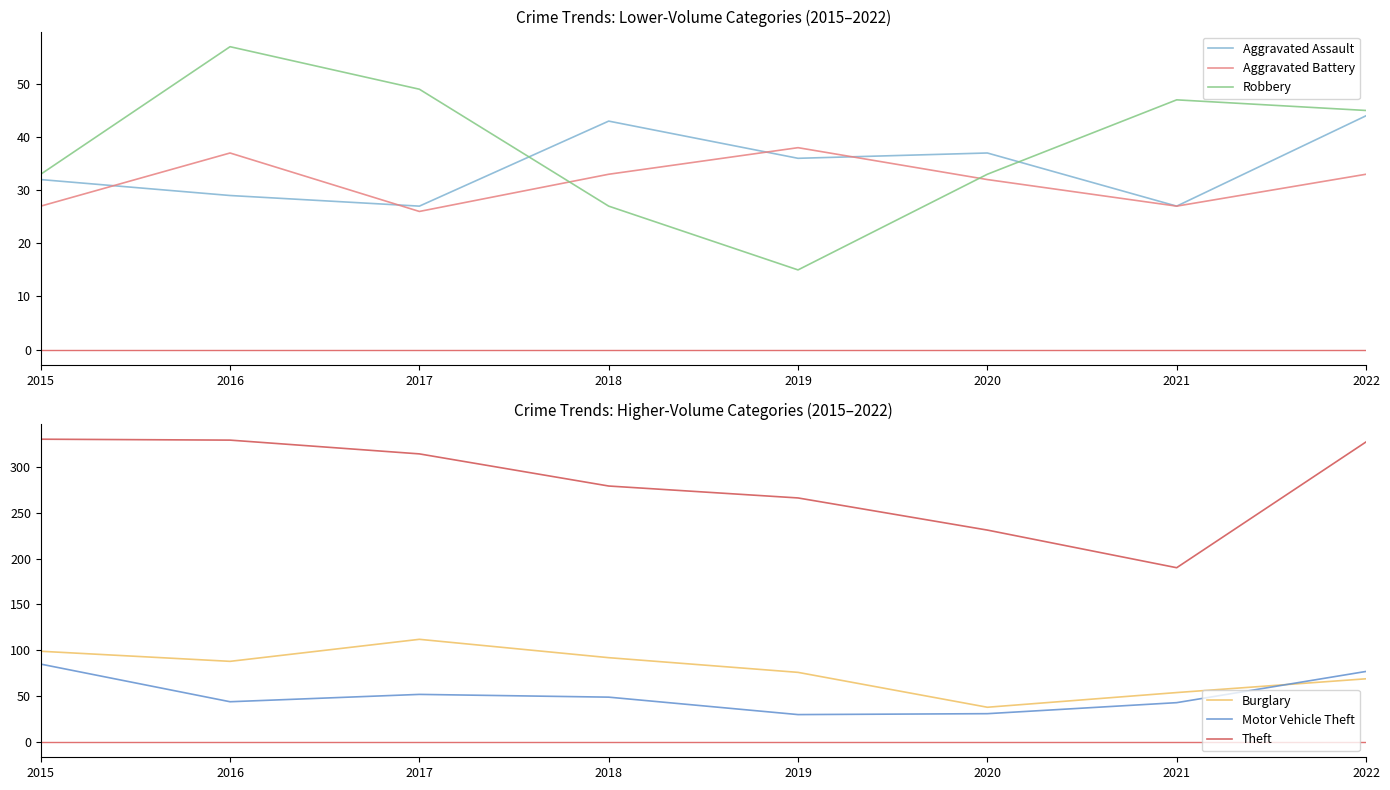

At how many categories does at least one series exceed 99?

8